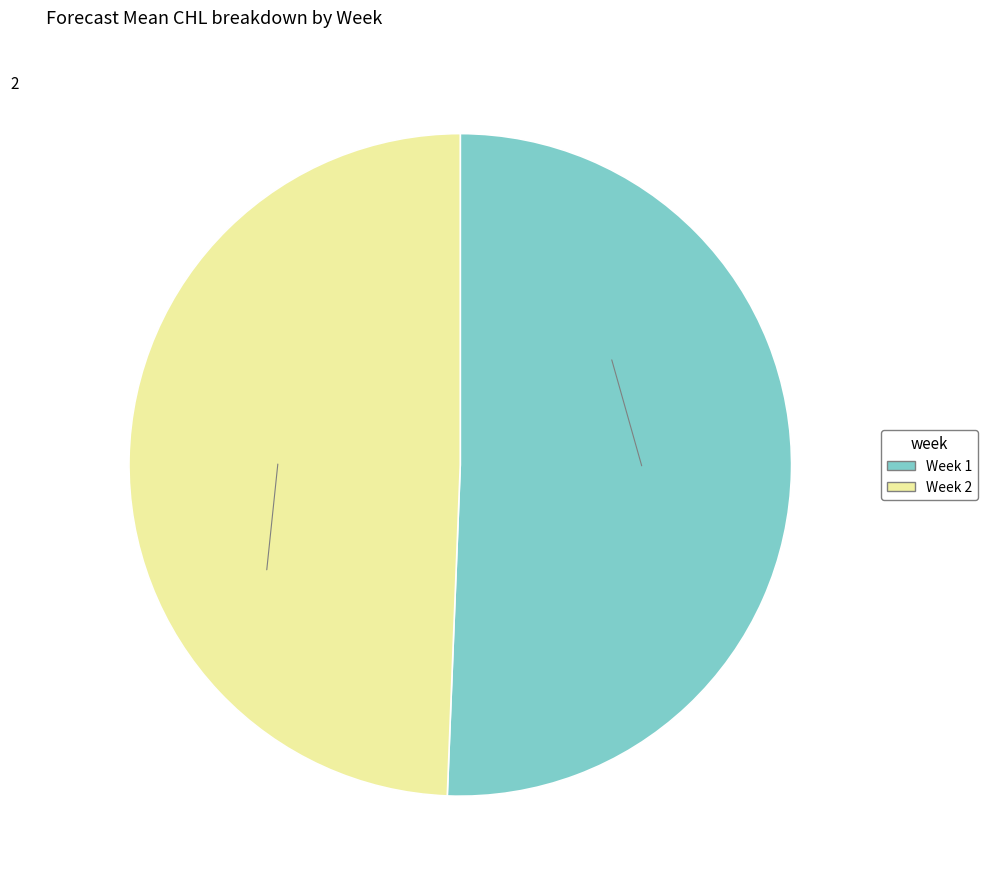

Is there a majority slice in this chart?

Yes